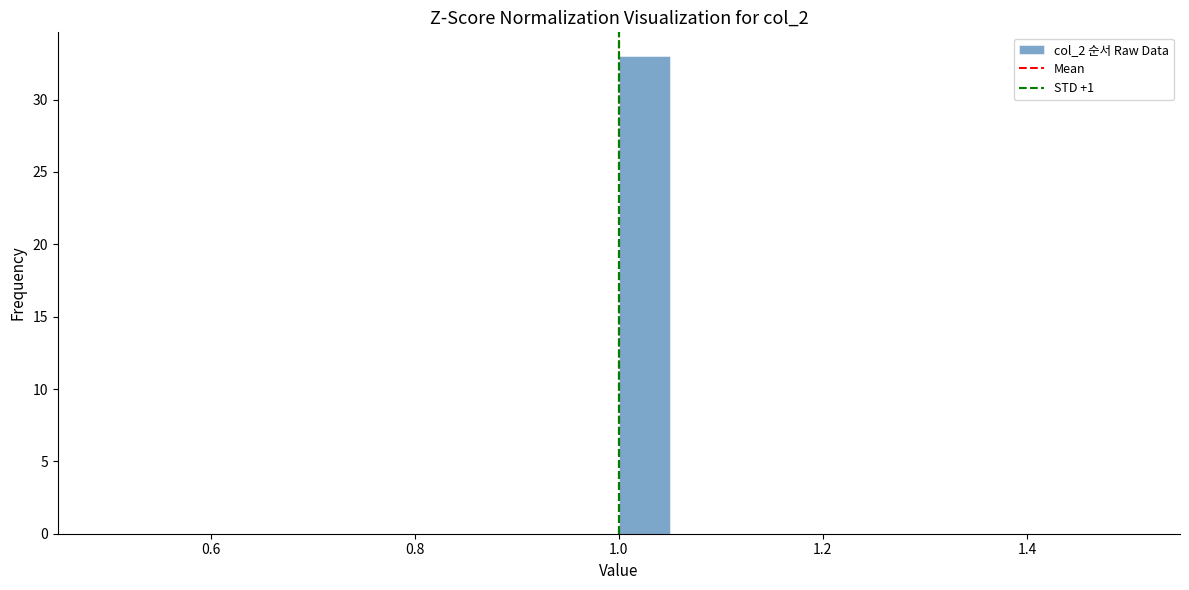

Read against the x-axis, roughly where is the centre of the tallest bar?

1.02